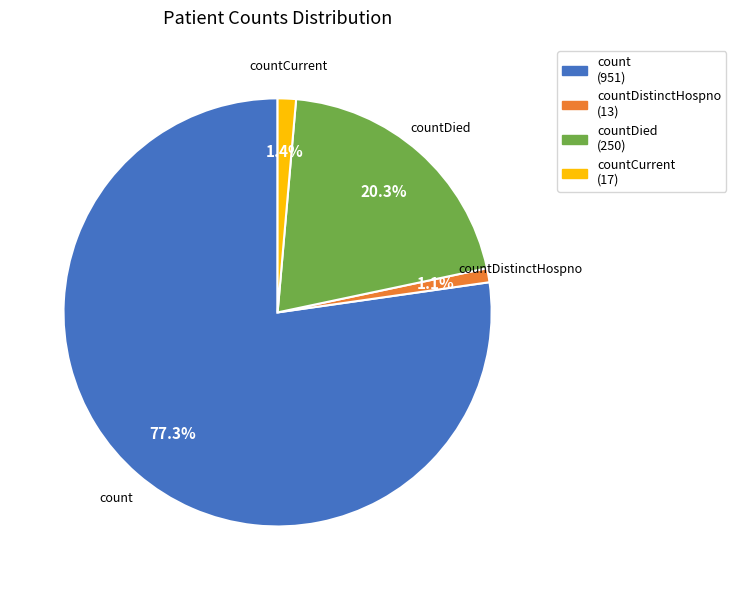

Does any single category account for the majority?

Yes